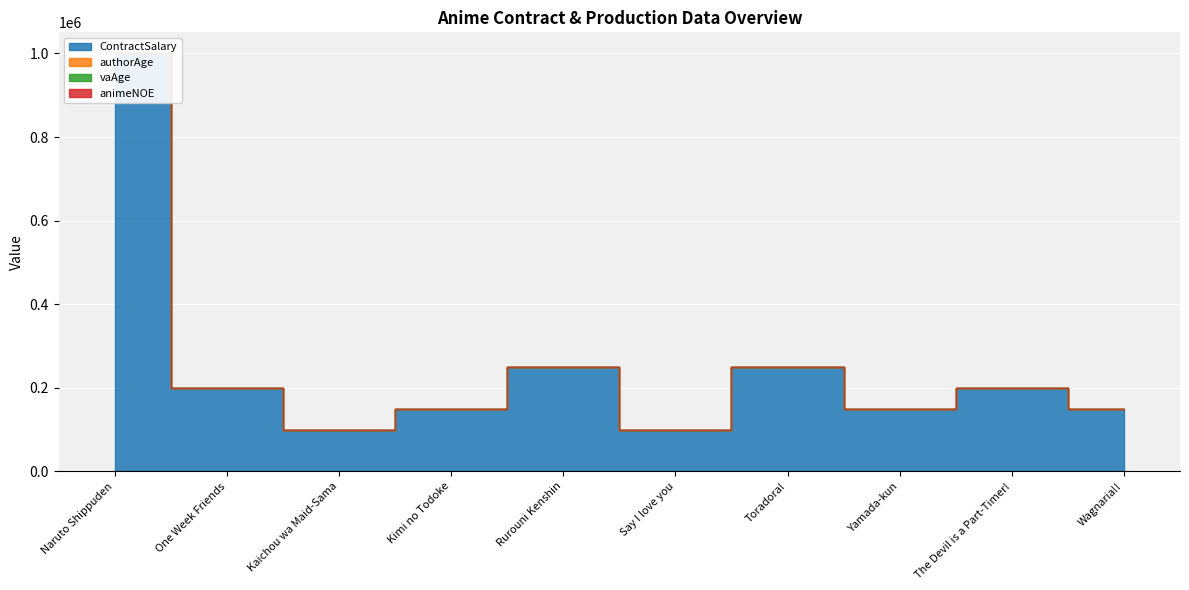

What is the value of the ContractSalary point at the 3rd from the left?

100000